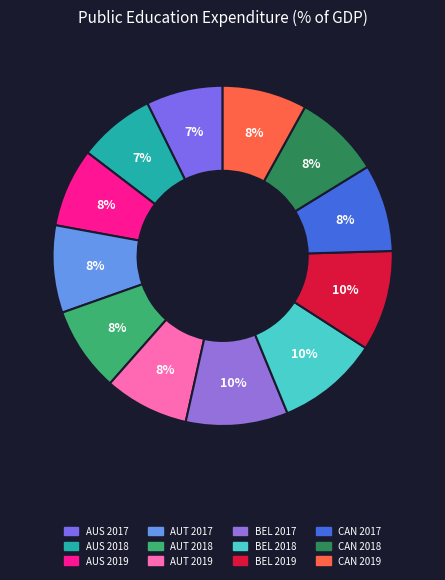

Combined, do AUT 2018 and AUS 2017 account for over 50%?

No